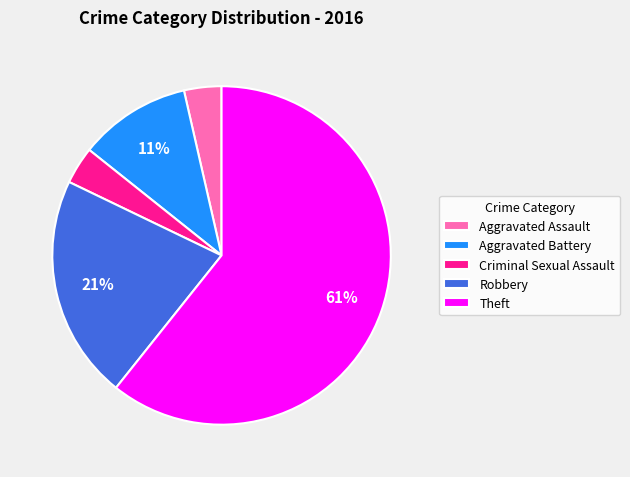

To the nearest percent, what is the average slice percentage?

20%